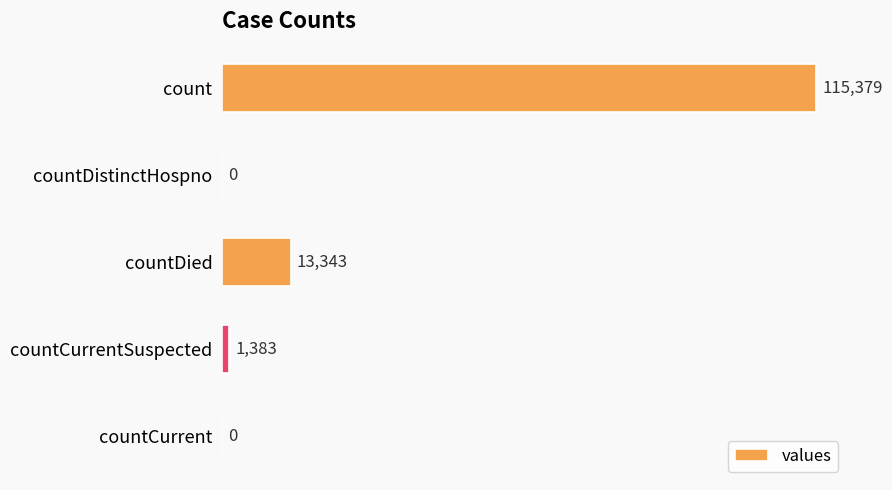

What is the sum of the values at countCurrentSuspected and countCurrent?

1383